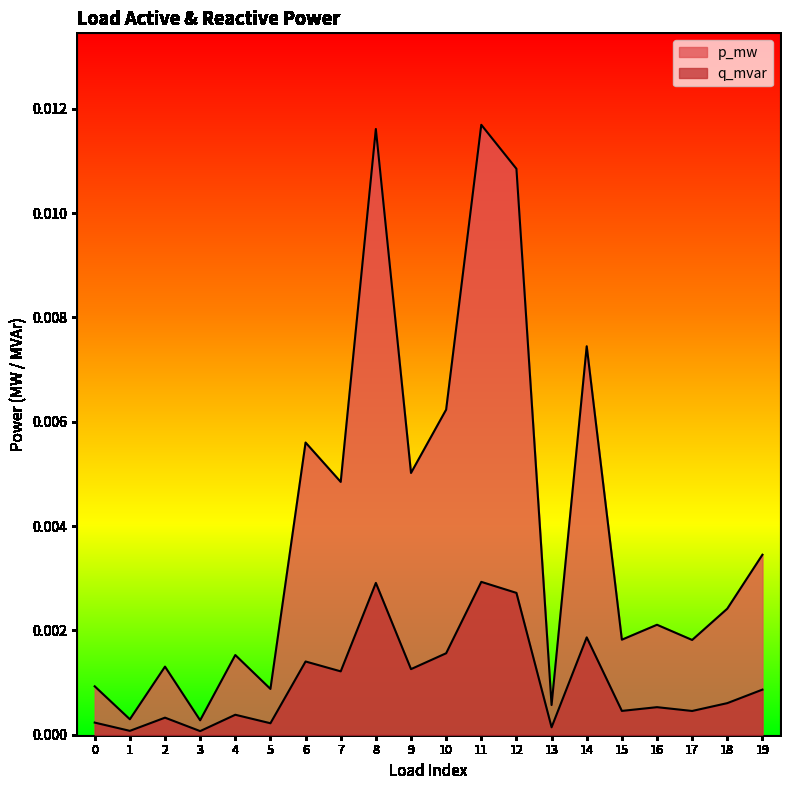

True or false: p_mw has a value of 0.0 at 12.

True